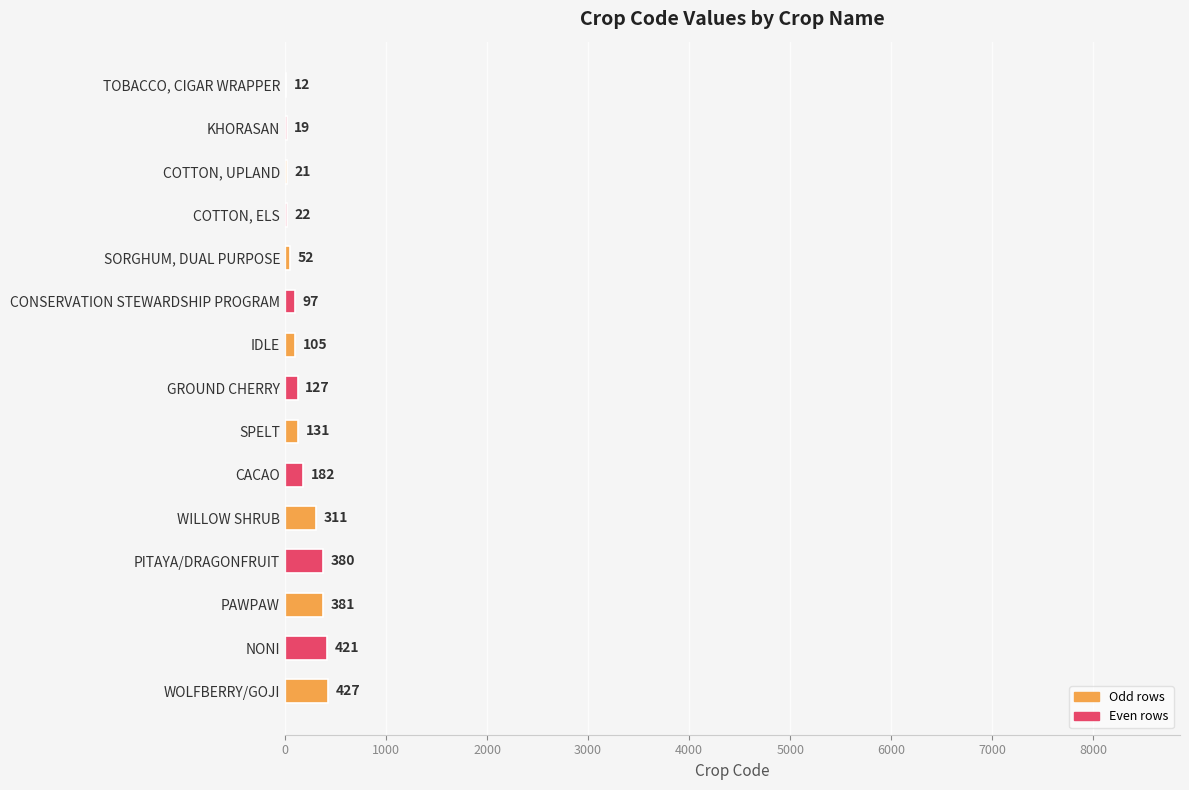

Where is the data nearest to the value 219?

CACAO